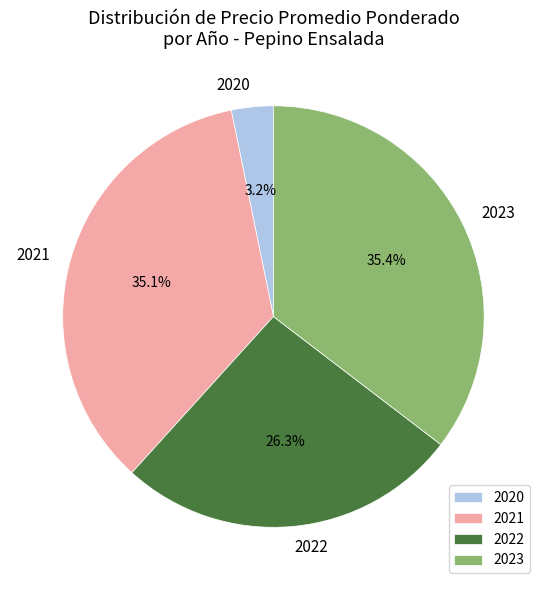

Which category has the smallest portion of the pie?

2020